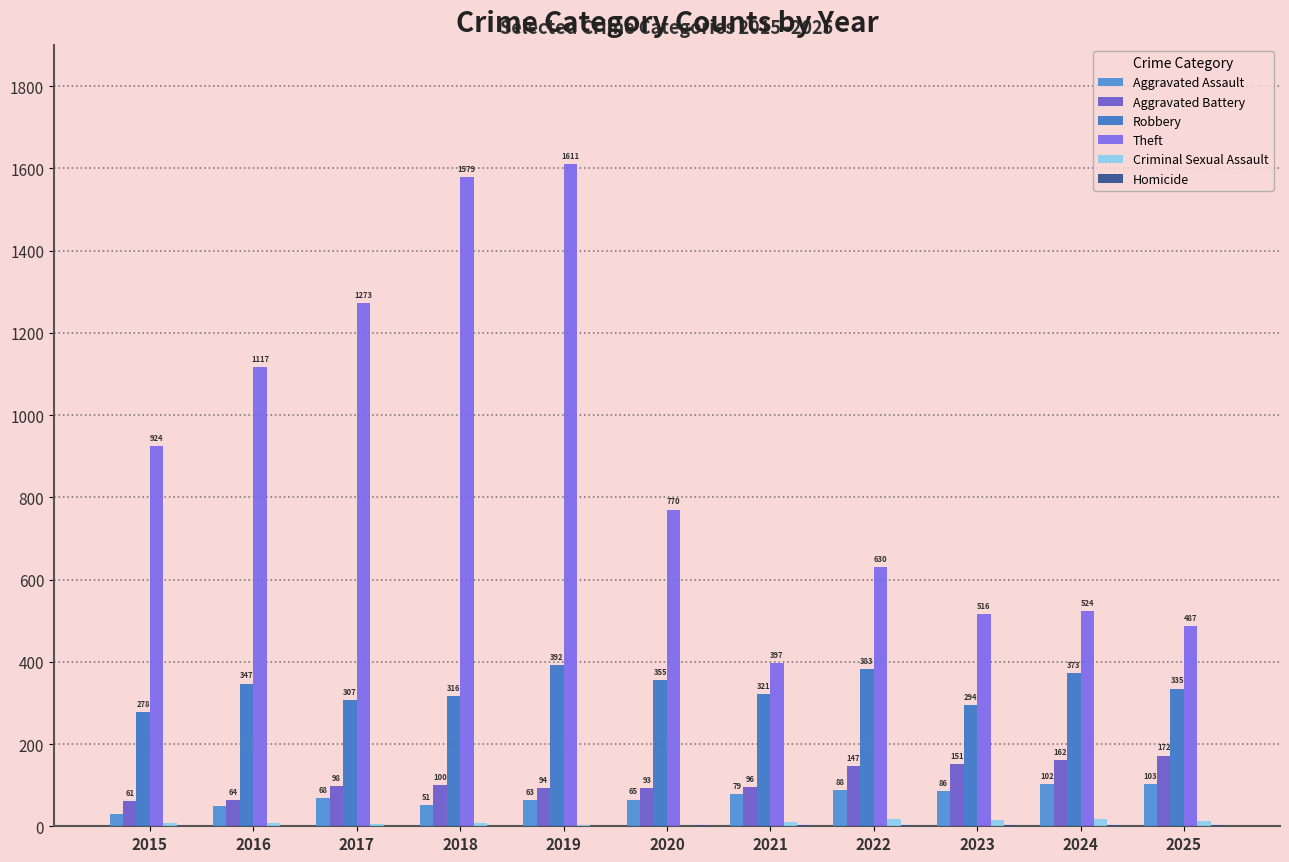

Reading left to right, what are all the values shown in this chart?

Aggravated Assault: 2015=31	2016=49	2017=68	2018=51	2019=63	2020=65	2021=79	2022=88	2023=86	2024=102	2025=103
Aggravated Battery: 2015=61	2016=64	2017=98	2018=100	2019=94	2020=93	2021=96	2022=147	2023=151	2024=162	2025=172
Robbery: 2015=278	2016=347	2017=307	2018=316	2019=392	2020=355	2021=321	2022=383	2023=294	2024=373	2025=335
Theft: 2015=924	2016=1117	2017=1273	2018=1579	2019=1611	2020=770	2021=397	2022=630	2023=516	2024=524	2025=487
Criminal Sexual Assault: 2015=9	2016=7	2017=5	2018=7	2019=4	2020=1	2021=10	2022=17	2023=15	2024=18	2025=13
Homicide: 2015=0	2016=1	2017=1	2018=1	2019=1	2020=2	2021=3	2022=4	2023=2	2024=3	2025=4